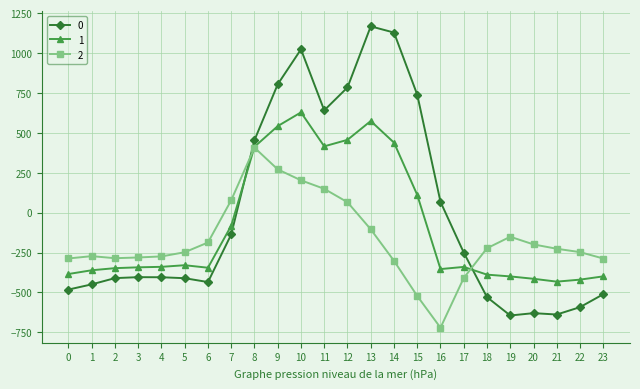

What is the total value across all series at 4?

-1018.9